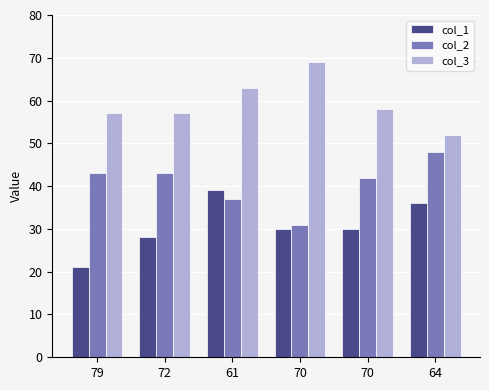

What is the average value of the col_1 series?

31